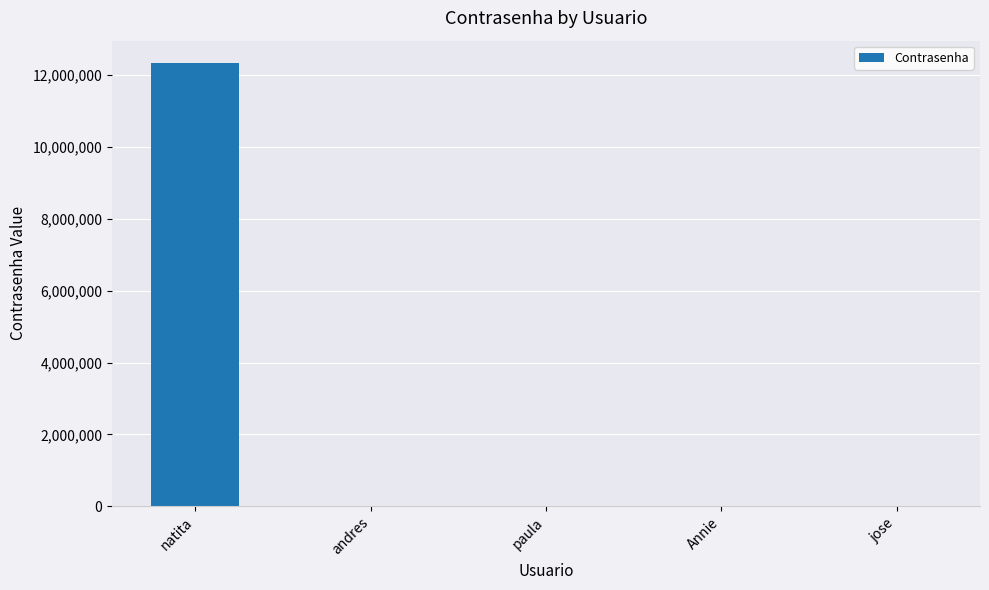

At which label does the data first exceed 1234?

natita